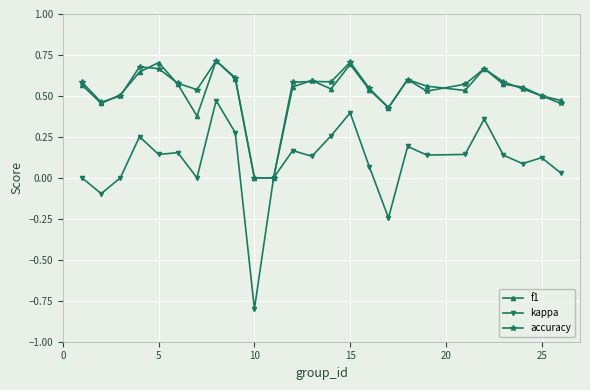

What is the minimum value shown in the chart?

-0.8